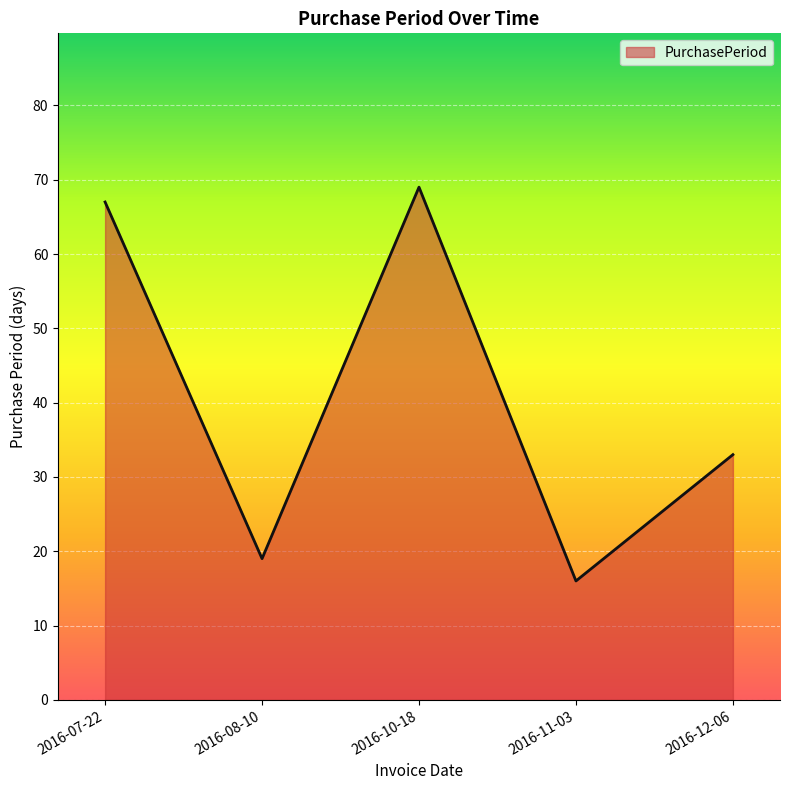

What is the minimum value shown in the chart?

16